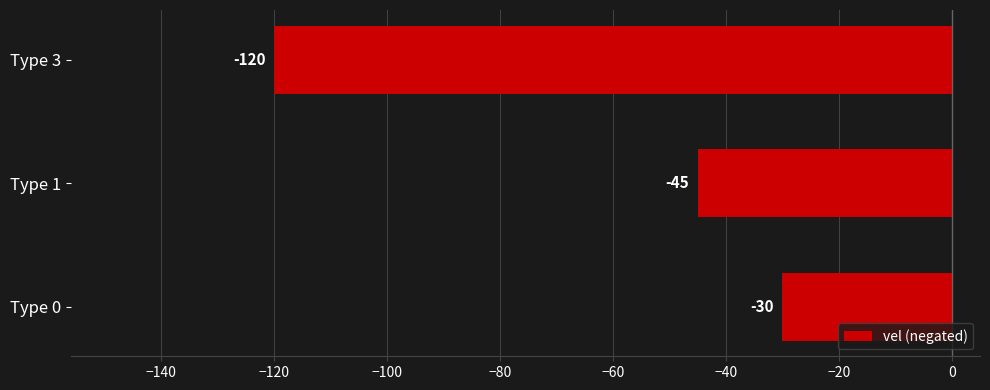

Reading bottom to top, transcribe all the data shown in this chart.

Type 0=-30	Type 1=-45	Type 3=-120